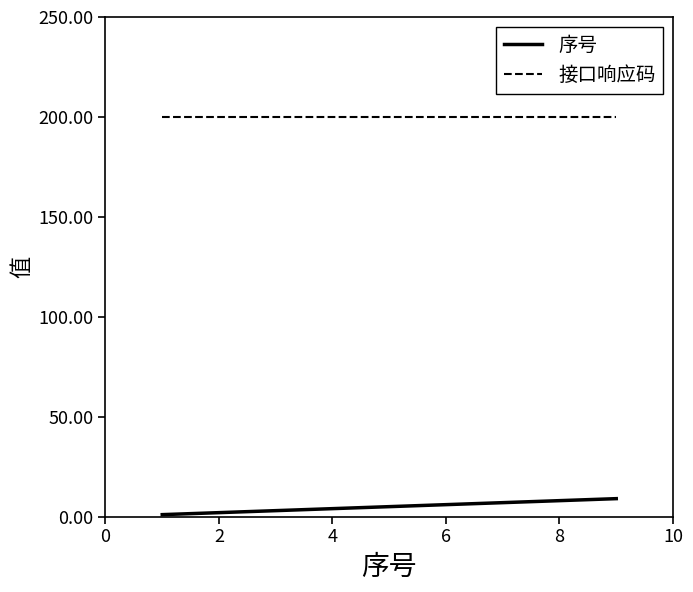

List the series in order of their peak value, lowest first.

序号, 接口响应码